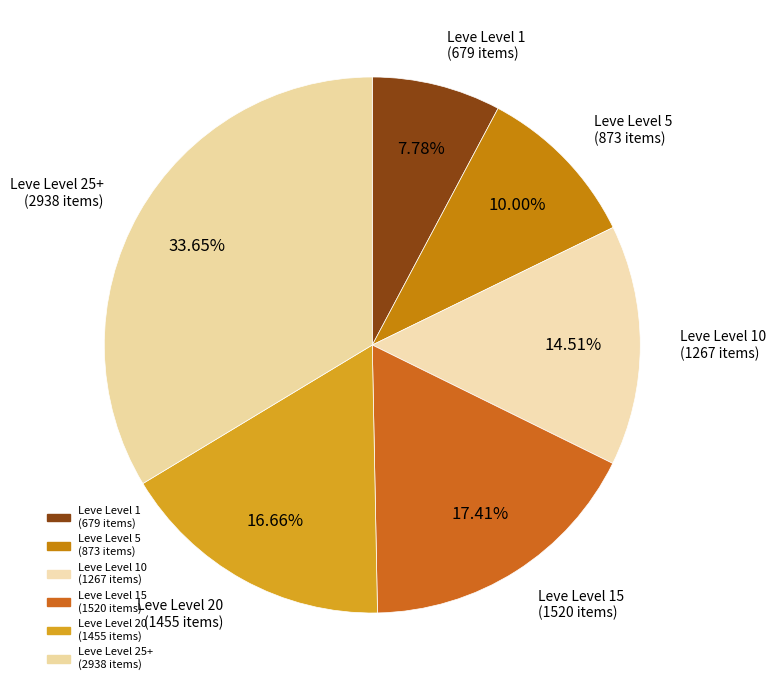

Count the number of slices in the pie.

6